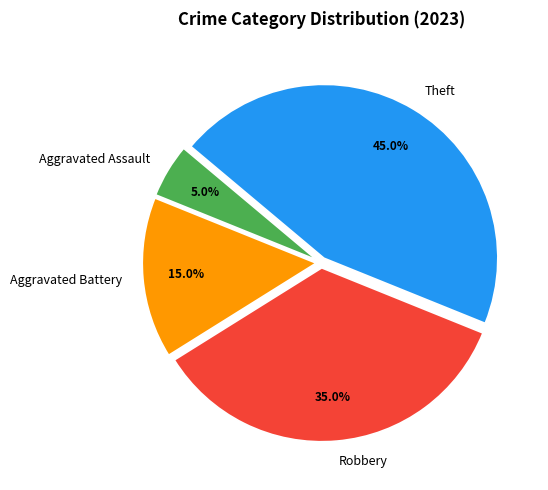

To the nearest percent, what percentage of the pie is Aggravated Assault?

5%